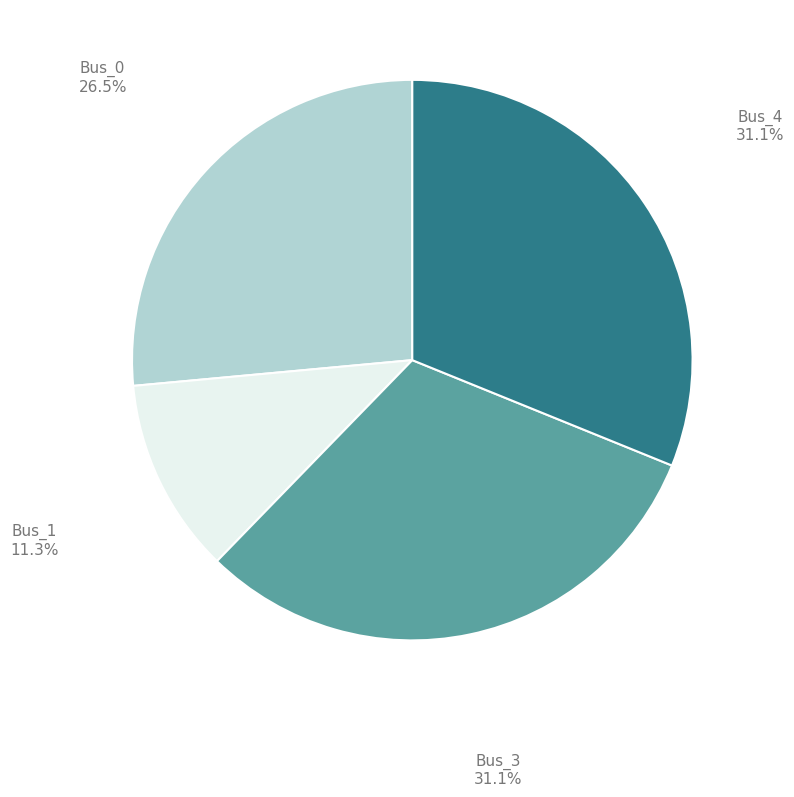

Does any single category account for the majority?

No